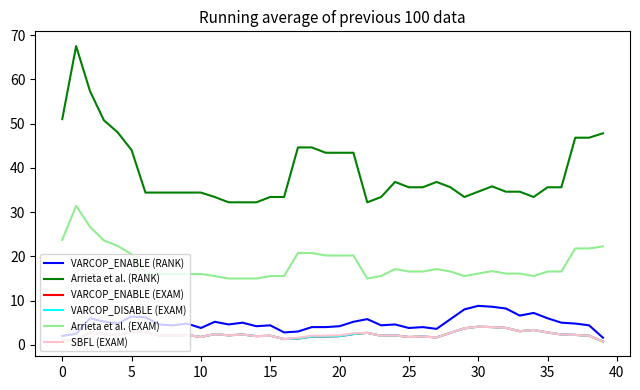

What is the label of the 37th point from the left?

36